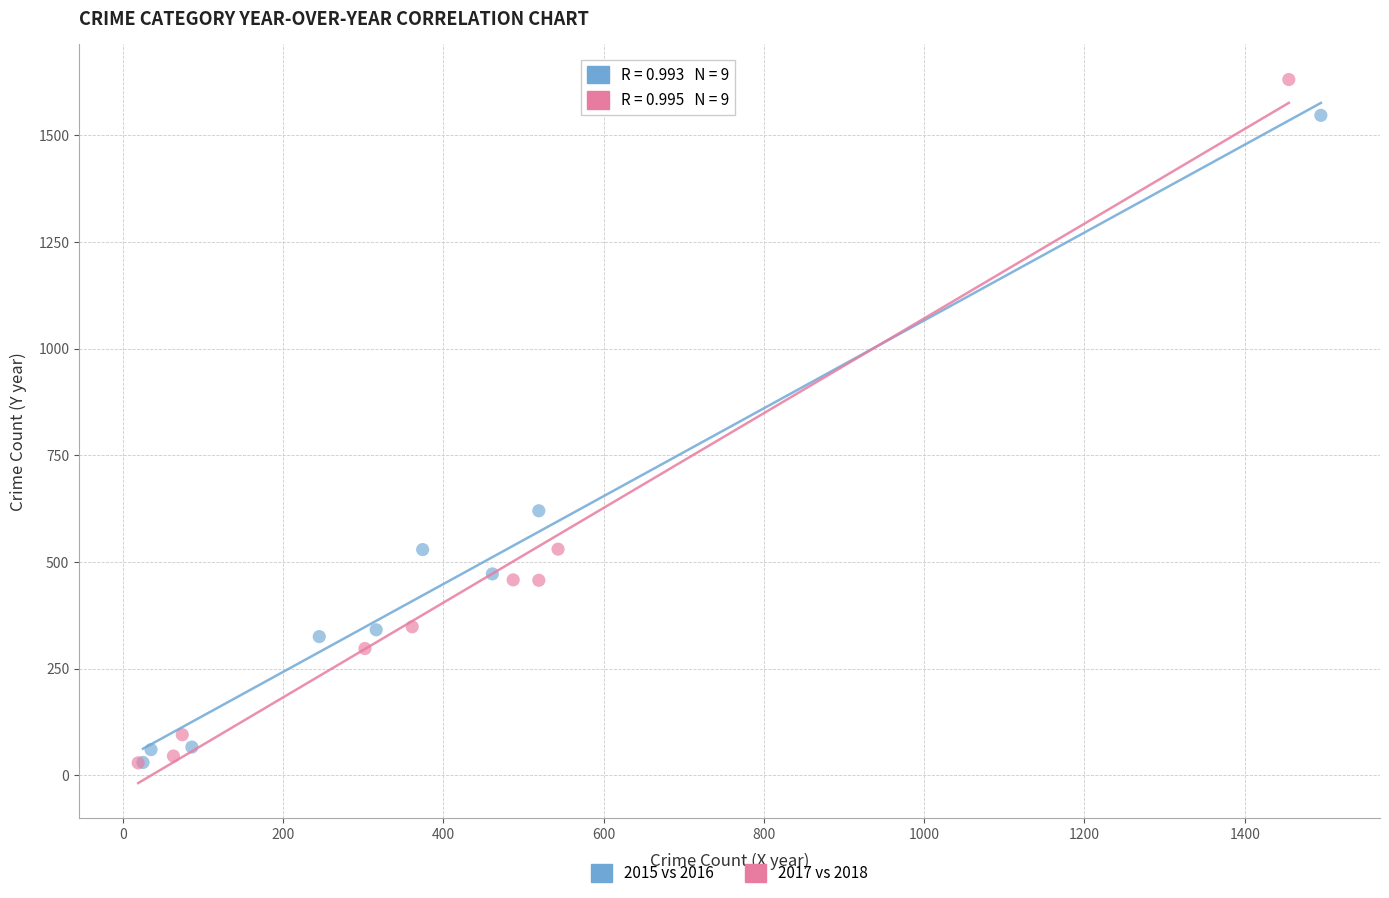

Which series reaches the maximum Y coordinate?

2017 vs 2018